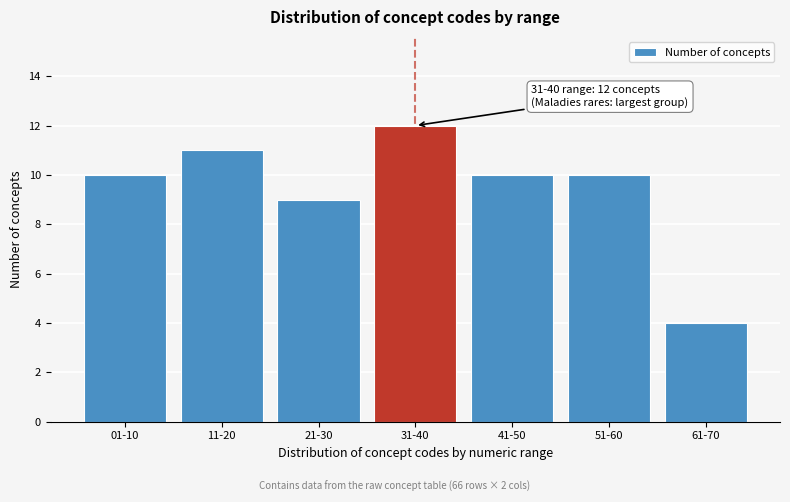

Reading left to right, extract all data points from this chart.

01-10=10	11-20=11	21-30=9	31-40=12	41-50=10	51-60=10	61-70=4